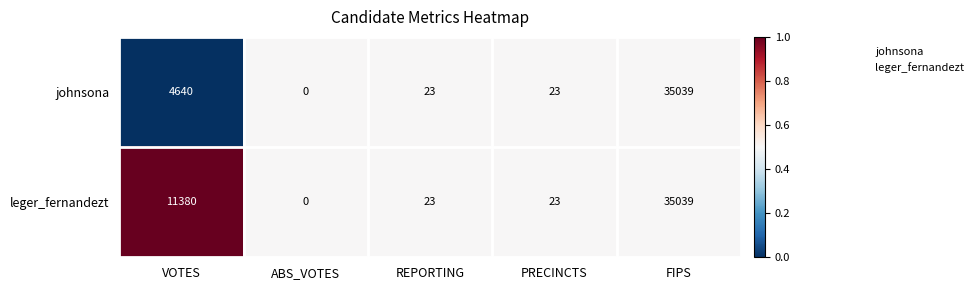

What is the total value across all series at PRECINCTS?

46